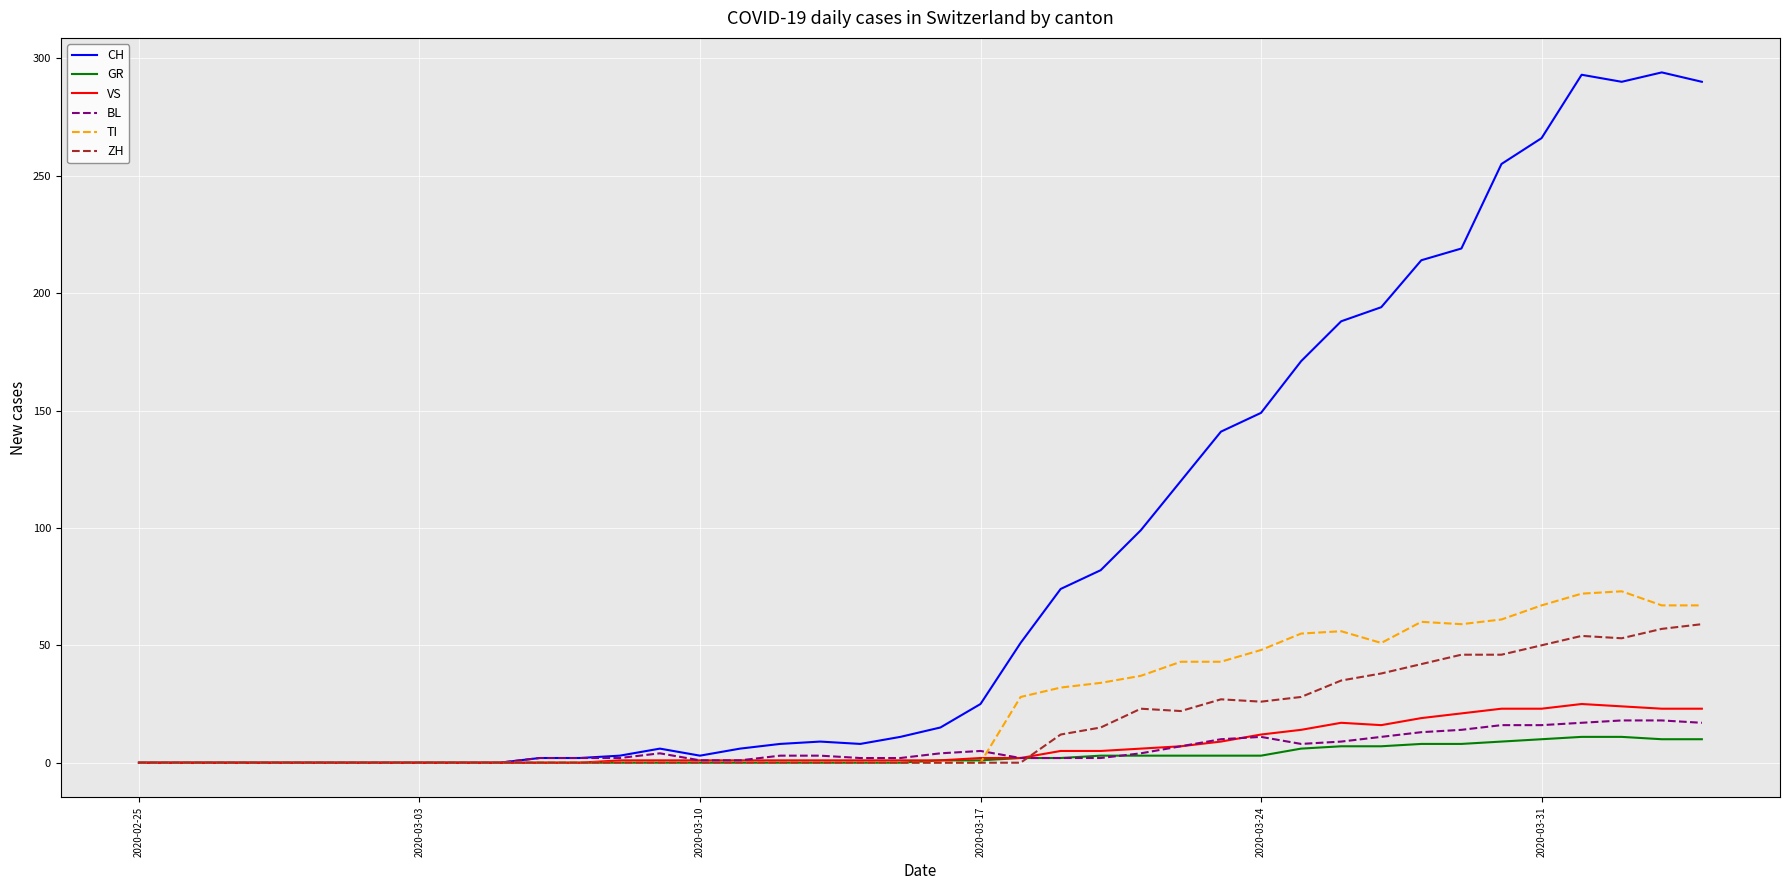

Which series has the largest total across all categories?

CH